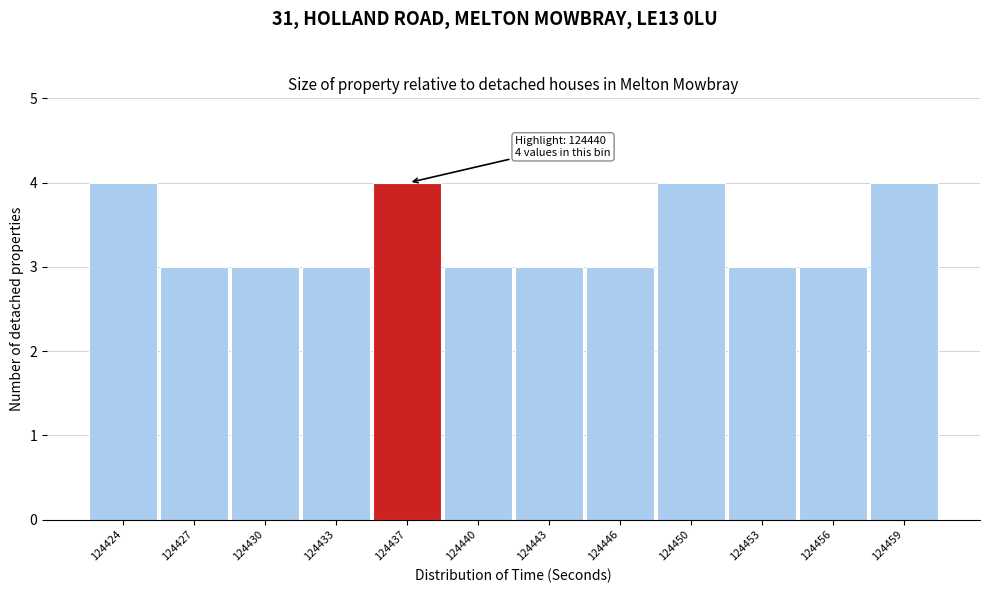

Reading left to right, extract all data points from this chart.

4	3	3	3	4	3	3	3	4	3	3	4